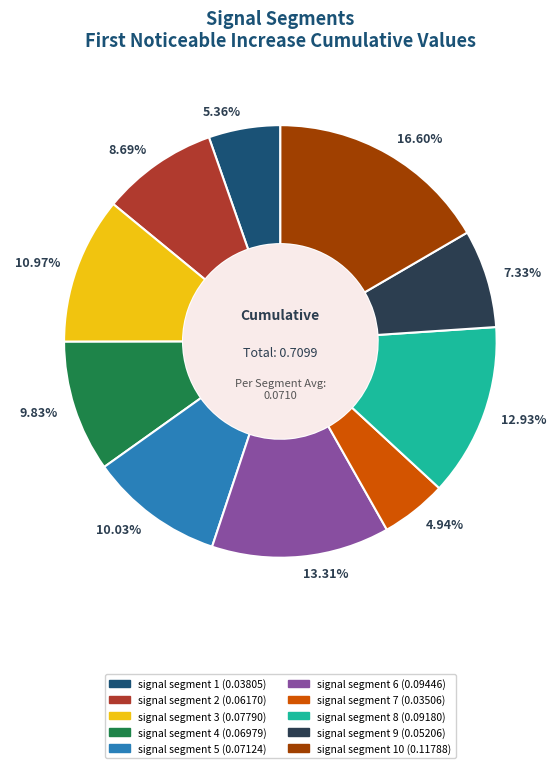

Is there any slice that represents more than half of the pie?

No